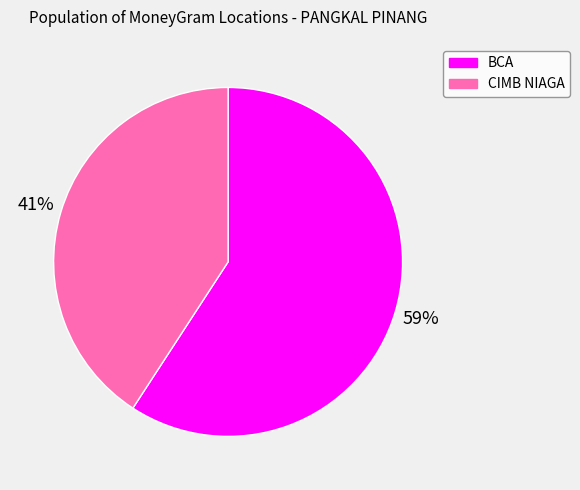

Is there a majority slice in this chart?

Yes